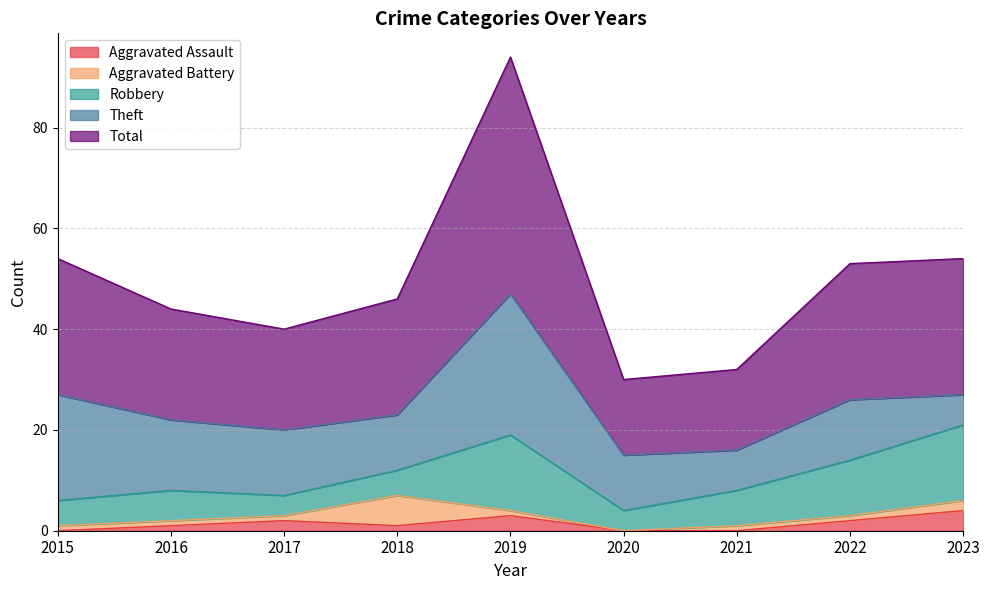

Between which two adjacent categories do Aggravated Battery and Aggravated Assault first intersect?

2017 and 2018